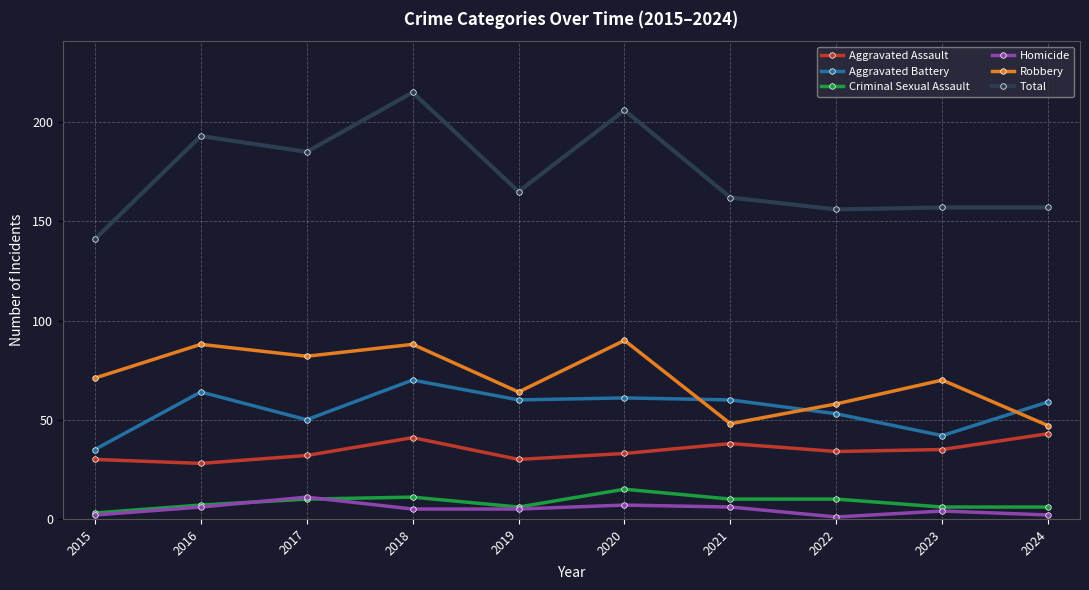

Is it true that Aggravated Assault equals 17 at 2021?

False